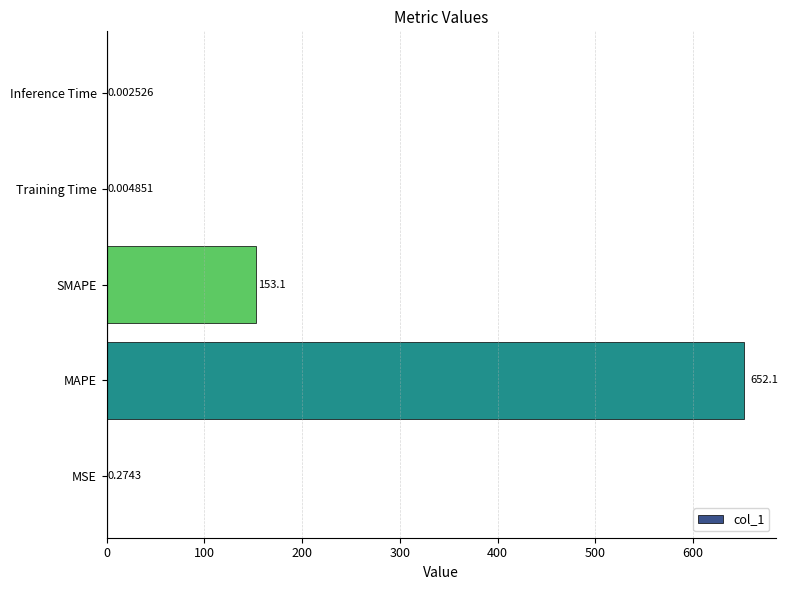

Which has a higher value, MSE or MAPE?

MAPE